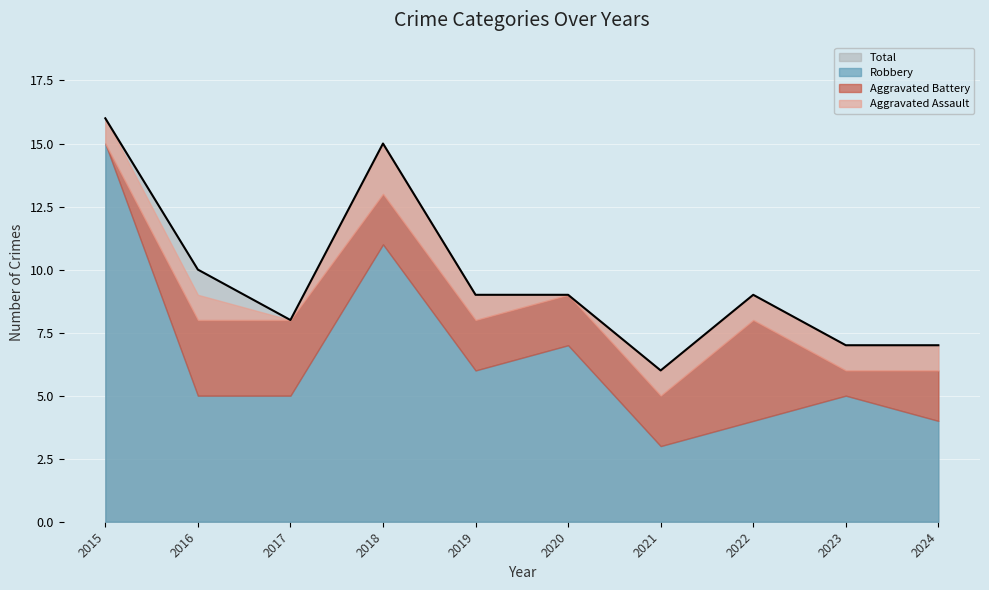

True or false: Robbery and Aggravated Assault cross at least once.

False